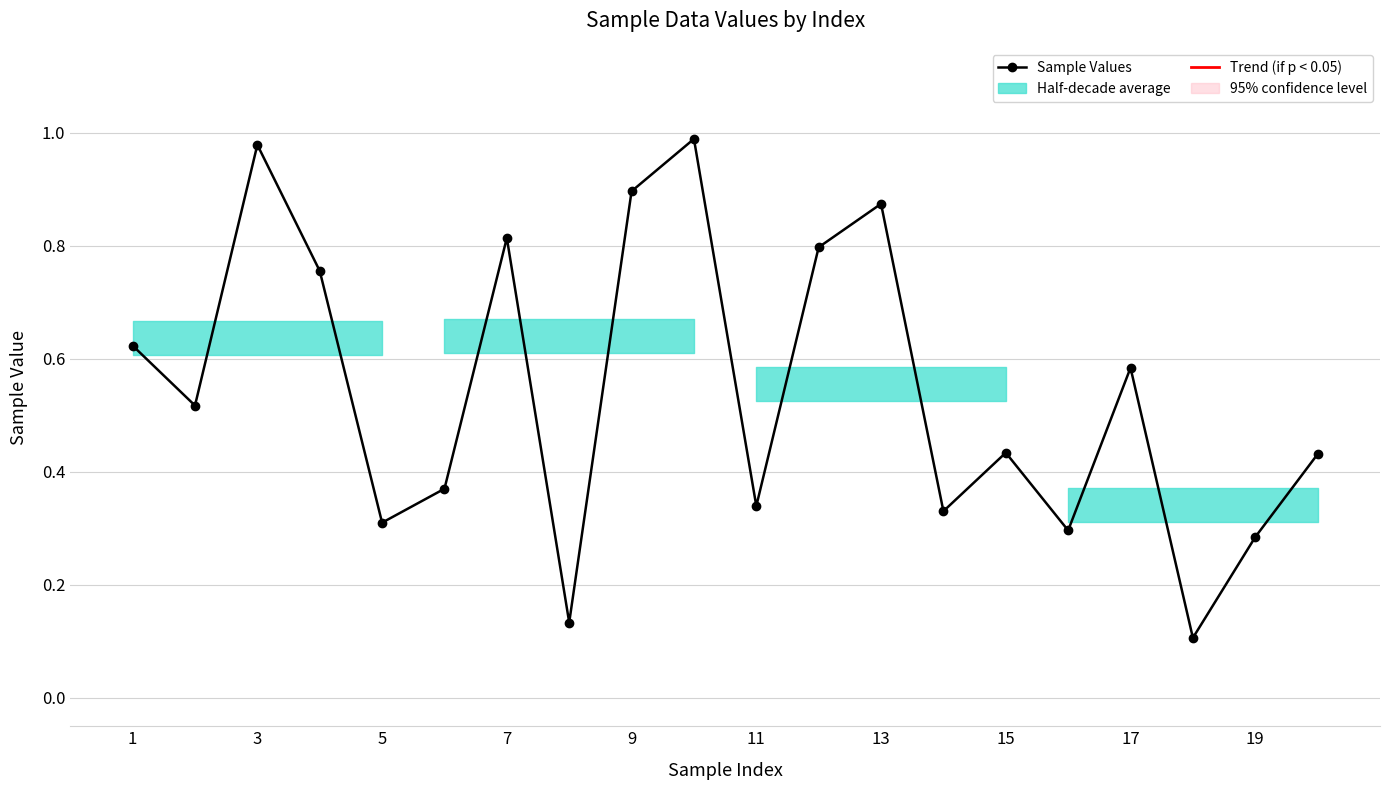

How many points are lower than both their immediate neighbors (excluding endpoints)?

7